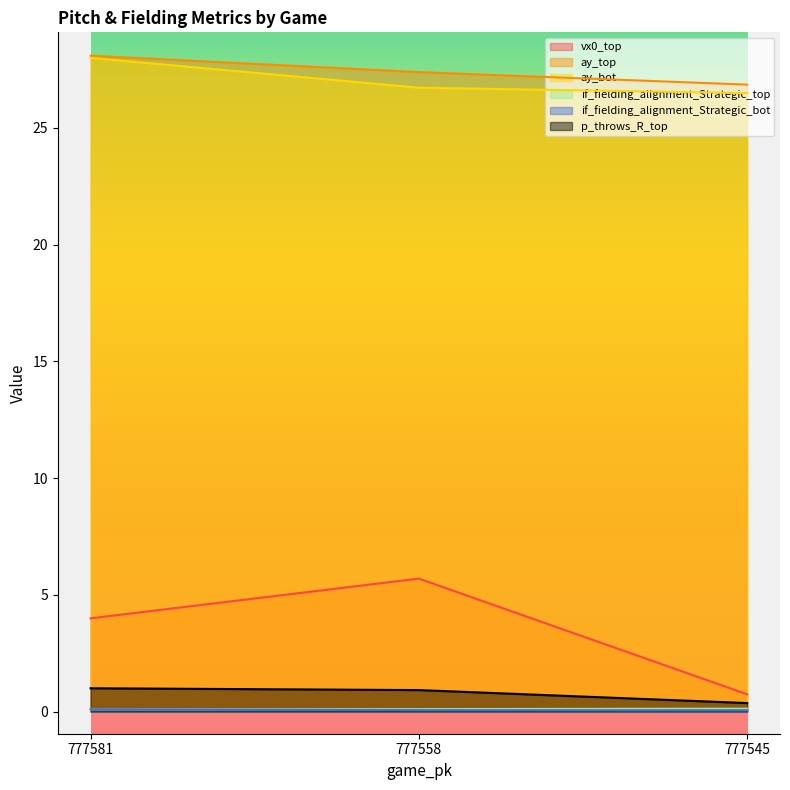

True or false: if_fielding_alignment_Strategic_top has a value of 0.1 at 777558.

True